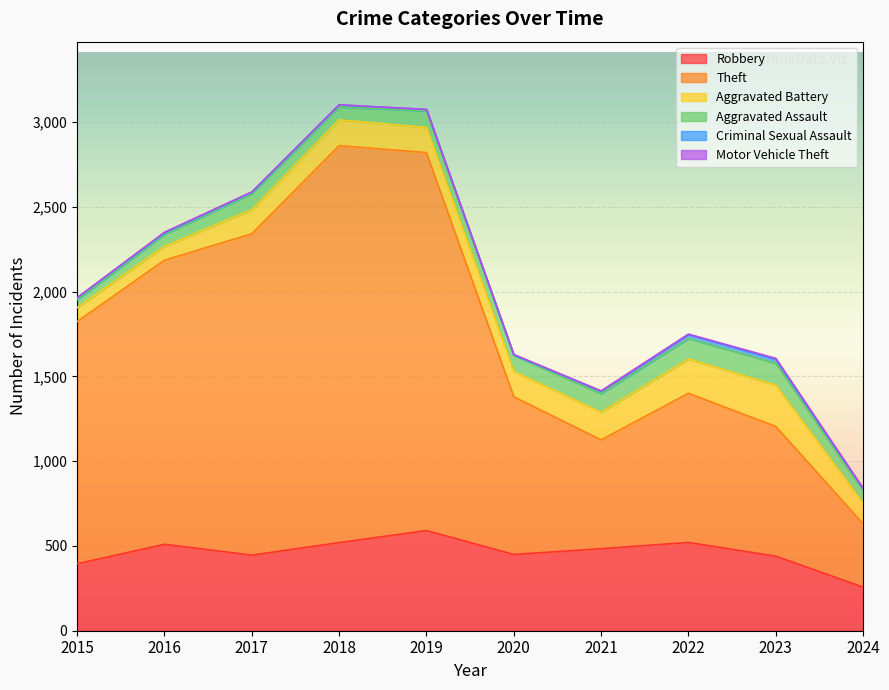

At how many categories does at least one series exceed 120?

10